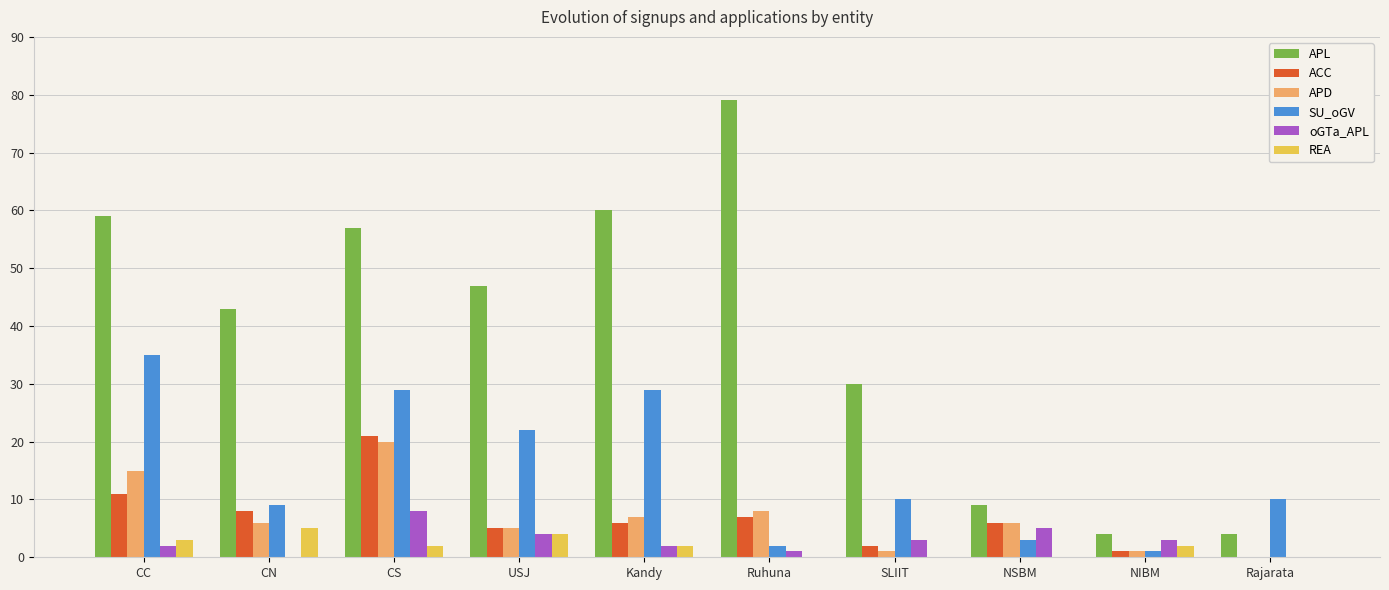

Between Kandy and Ruhuna, which series saw the biggest shift?

SU_oGV